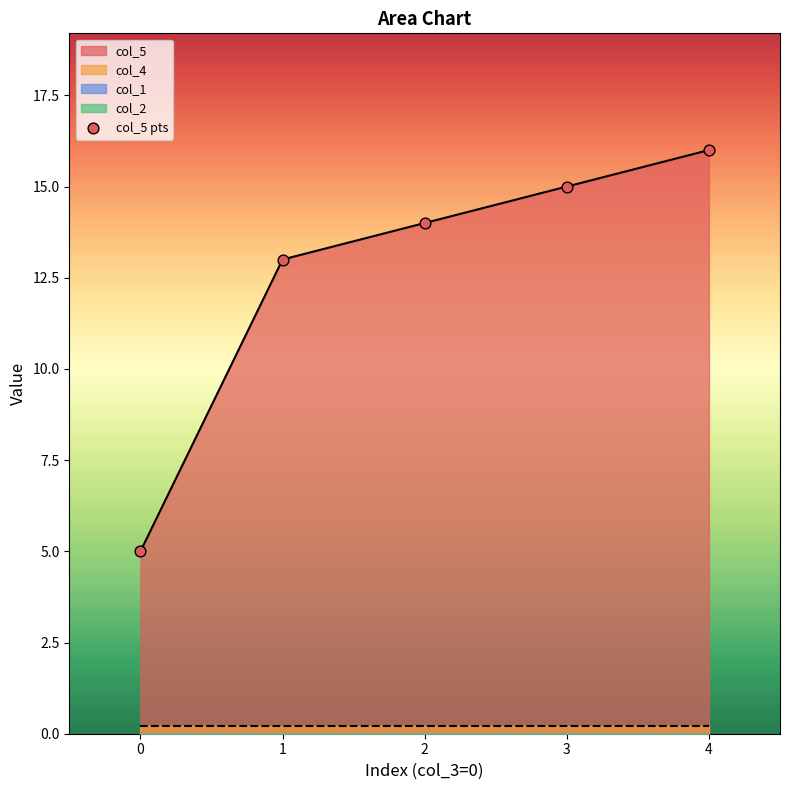

The value of col_5 at 2 is 14. True or false?

True